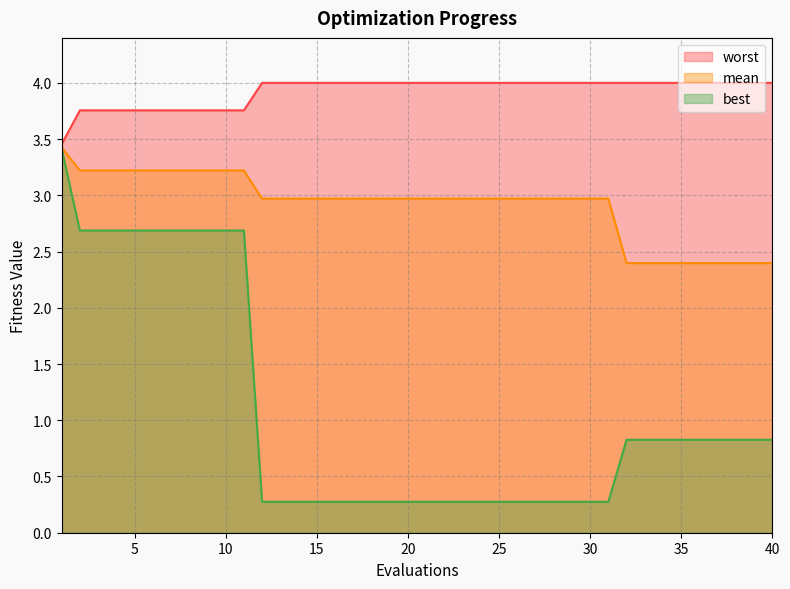

What is the difference between the highest and lowest values at 36?

3.2